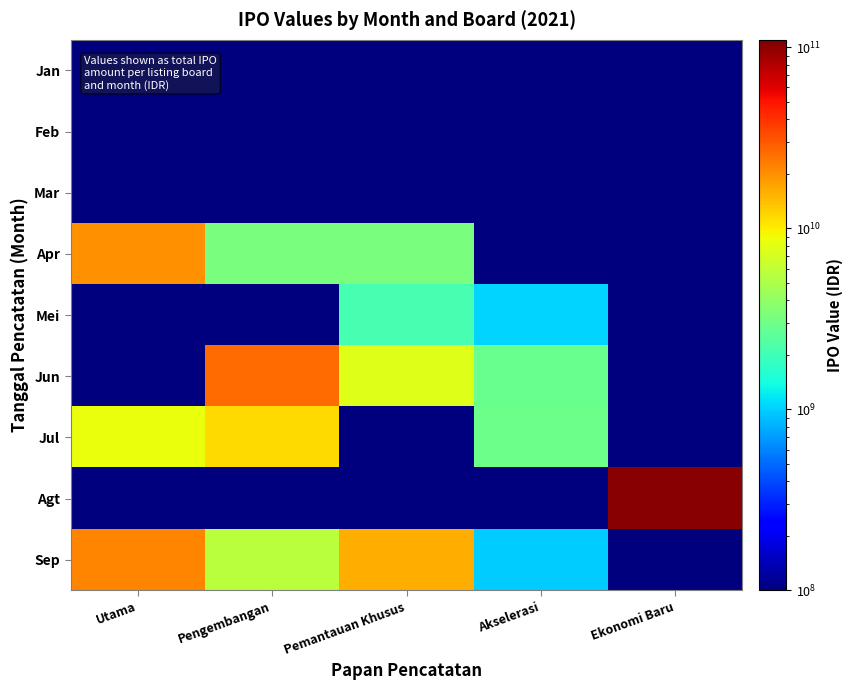

Which series has the largest total across all categories?

Agt